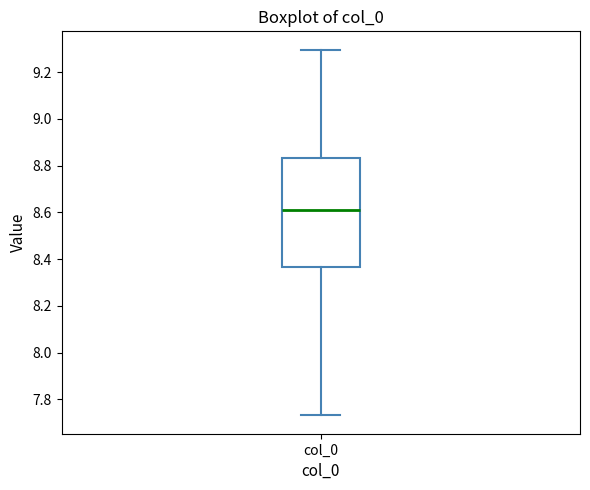

Where does the median line of the box for col_0 sit on the y-axis? The values are not printed on the chart, so give them approximately, as read against the axis.

8.62